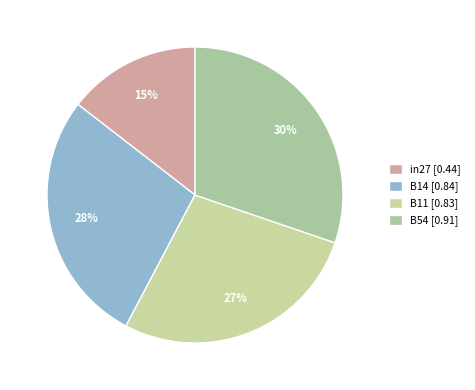

How many slices are in this pie chart?

4